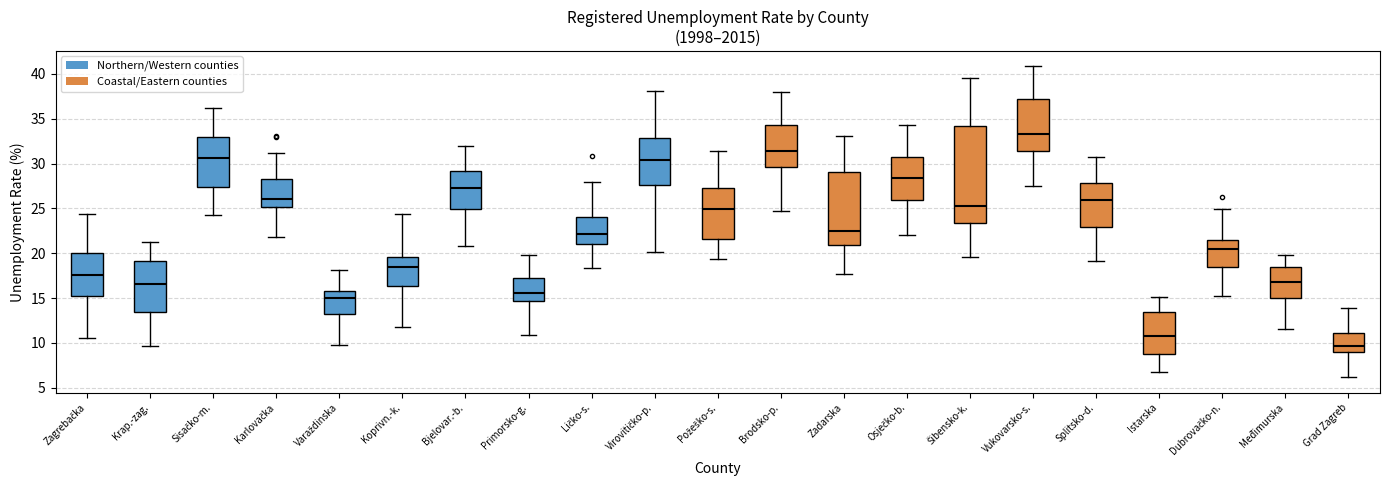

Where is the lower edge of the box for Virovitičko-p. on the y-axis? The values are not printed on the chart, so give them approximately, as read against the axis.

27.5